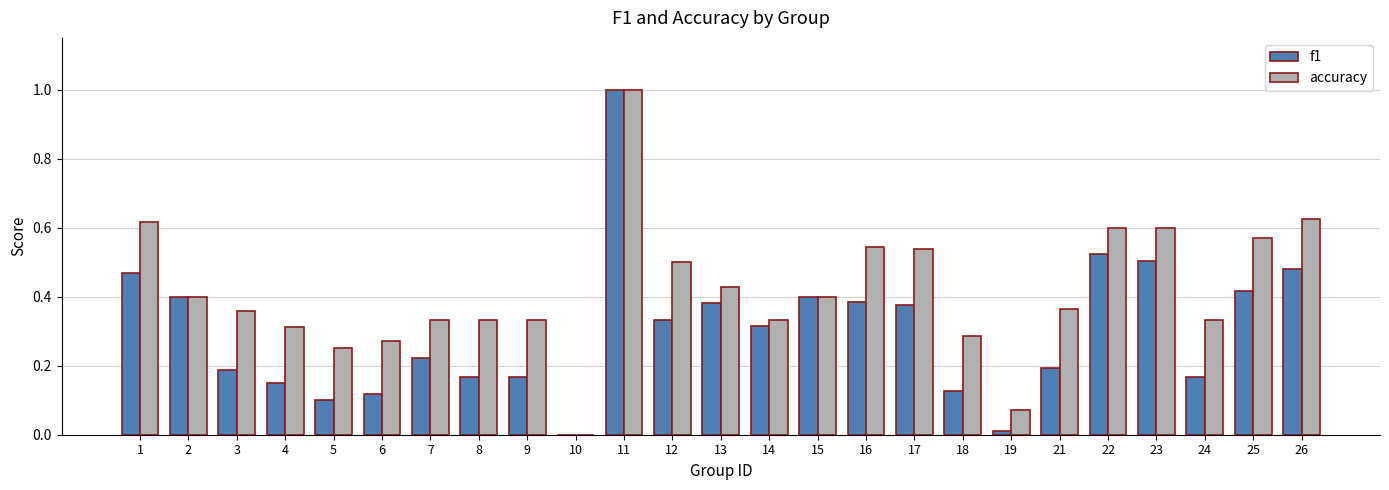

At which category does the chart reach its peak across all series?

11